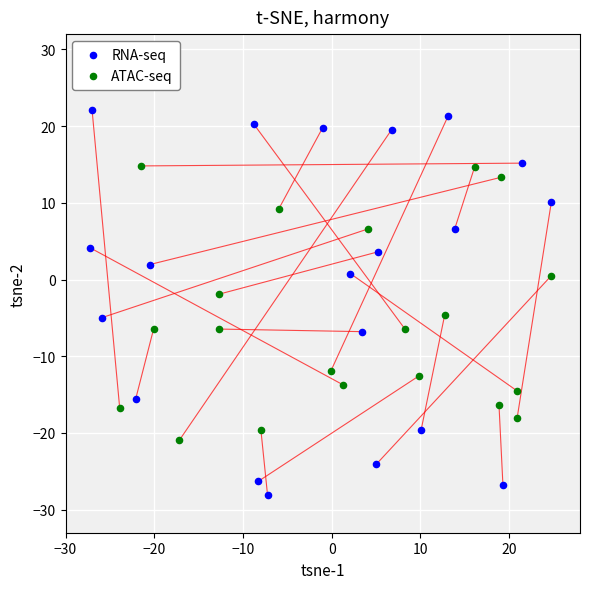

What are all the series names shown in the legend?

RNA-seq, ATAC-seq